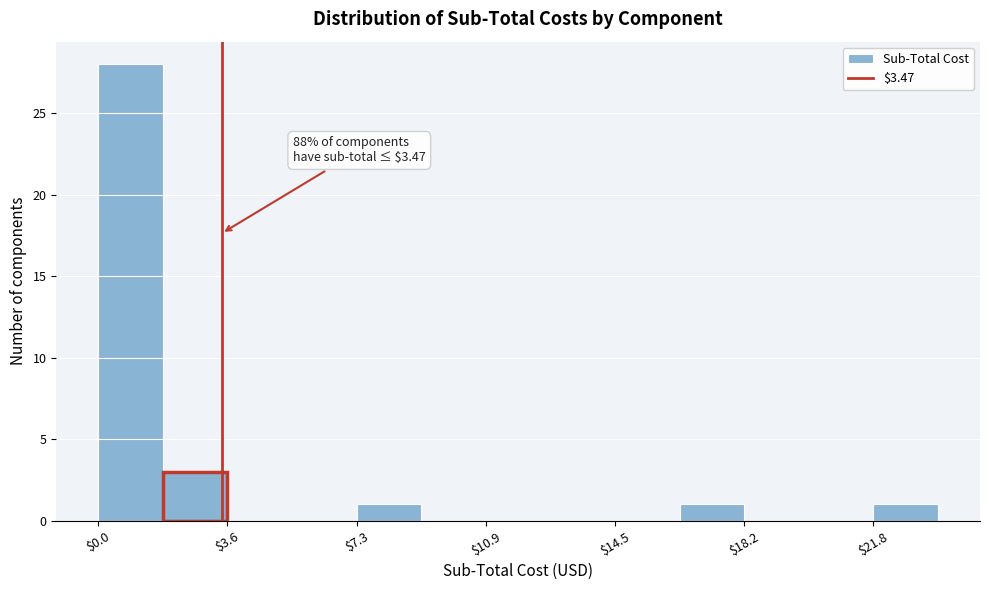

Read against the x-axis, roughly where is the centre of the tallest bar?

1.0